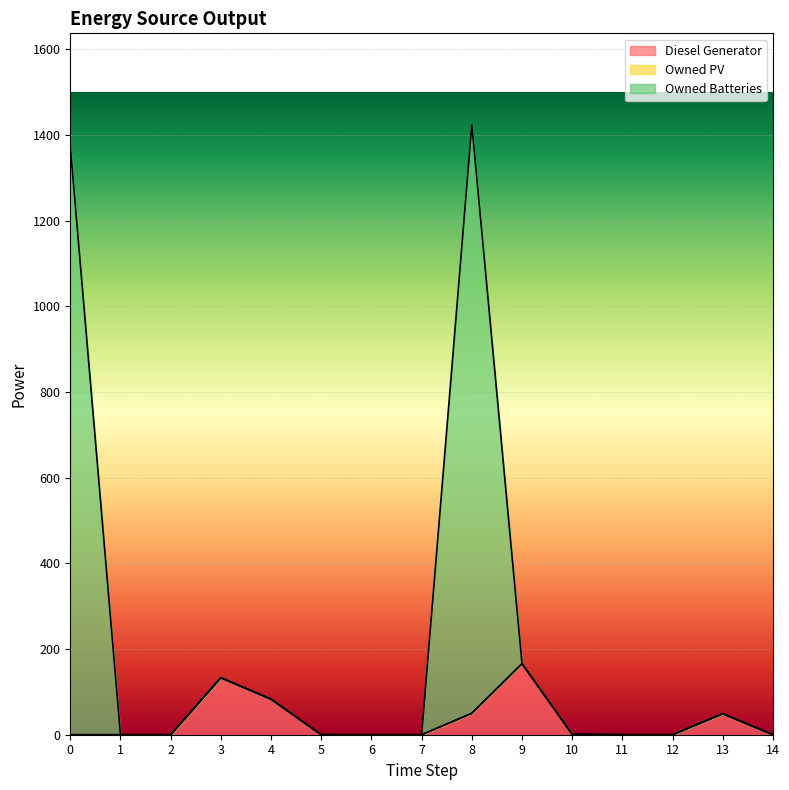

The value of Diesel Generator at 8 is 83. True or false?

False